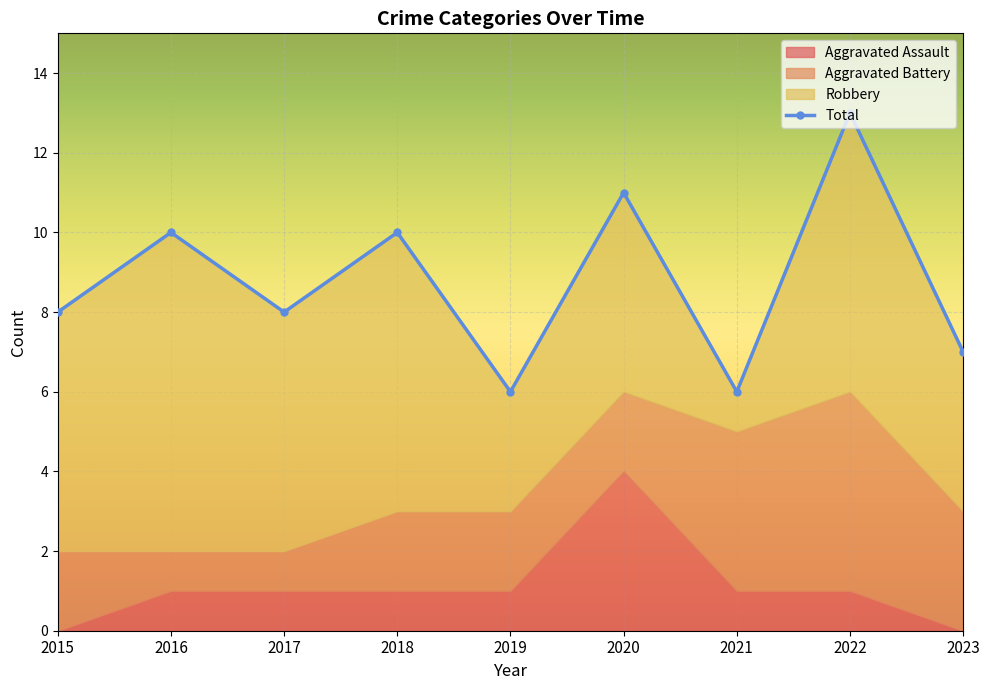

In Aggravated Assault, how many points are higher than both neighbors (excluding endpoints)?

1